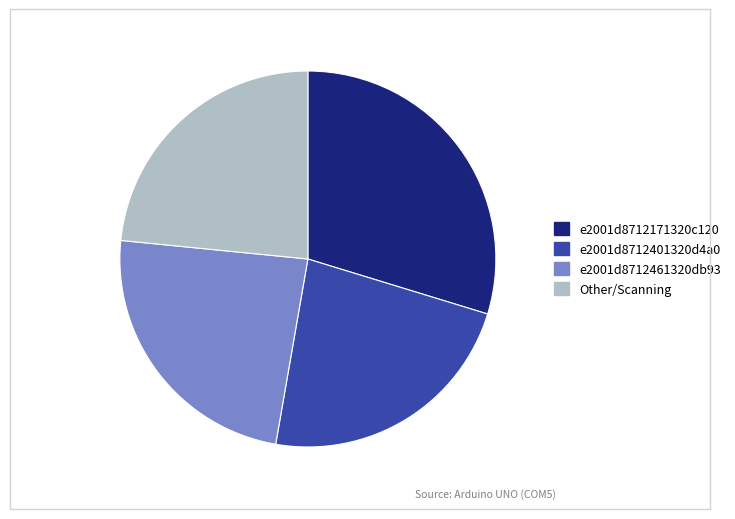

What is the largest slice in the pie chart?

e2001d8712171320c120